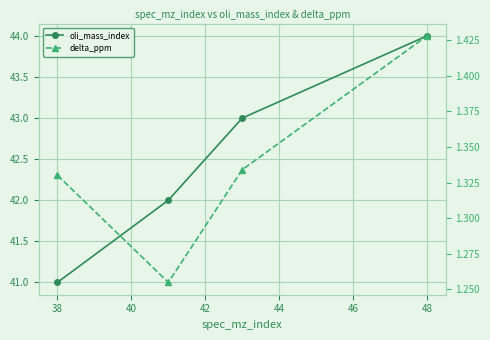

What is the maximum value shown in the chart?

44.0